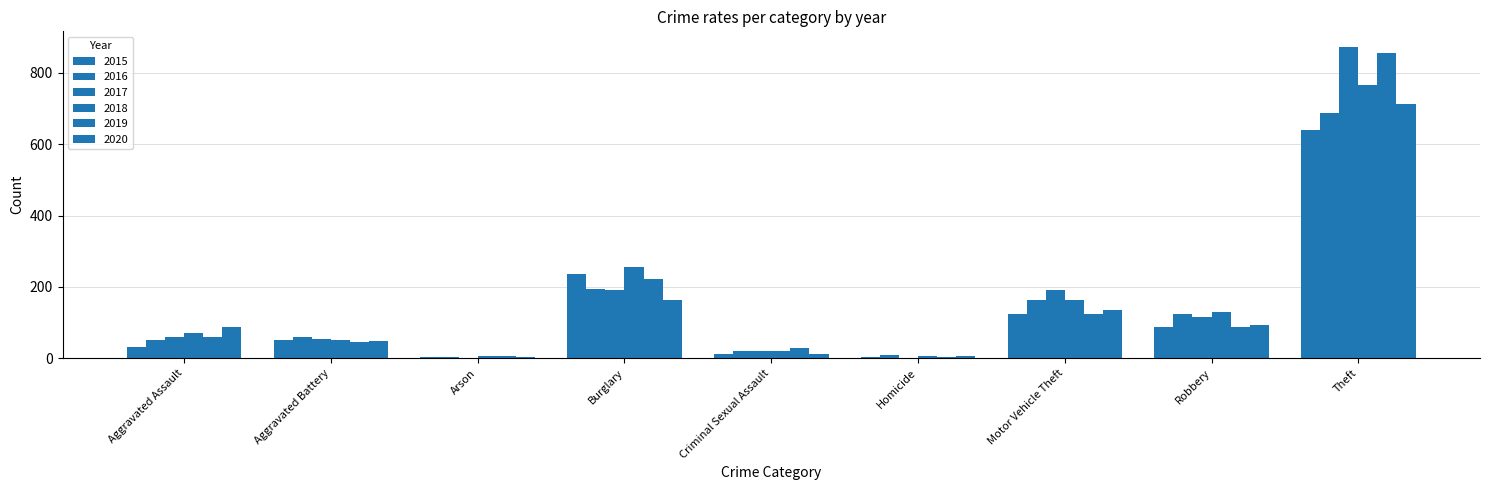

Count the number of data series in this chart.

6